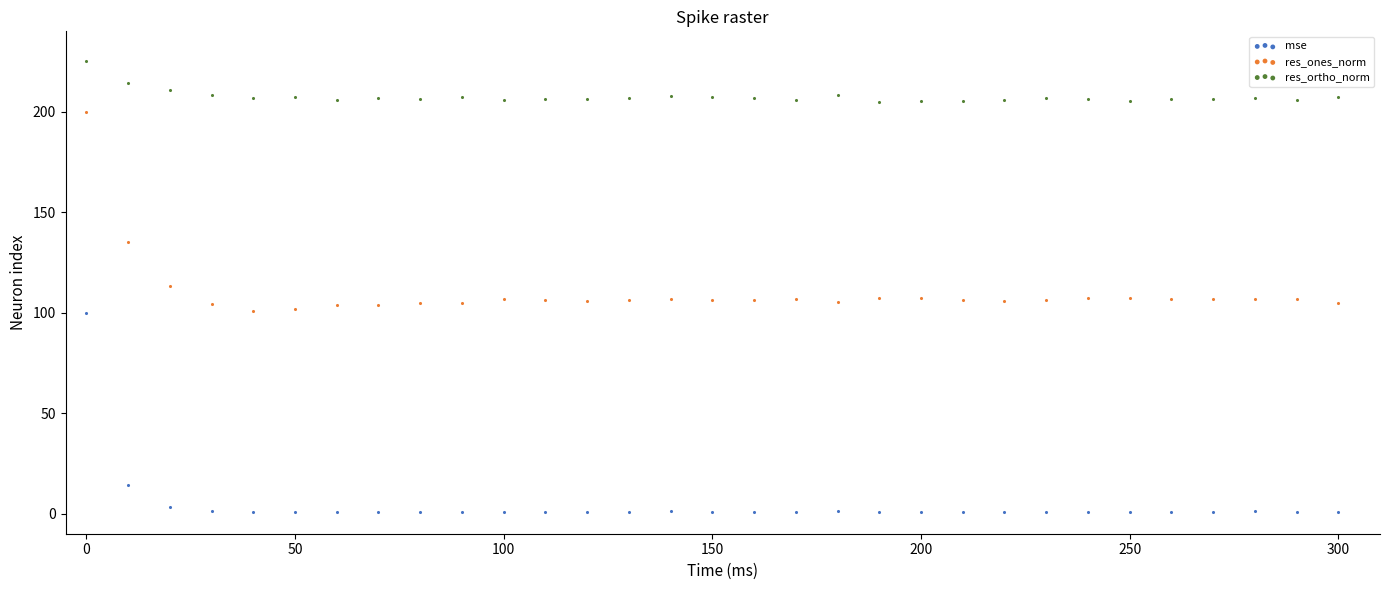

In the res_ones_norm series, what Y value is closest to 150?

135.3